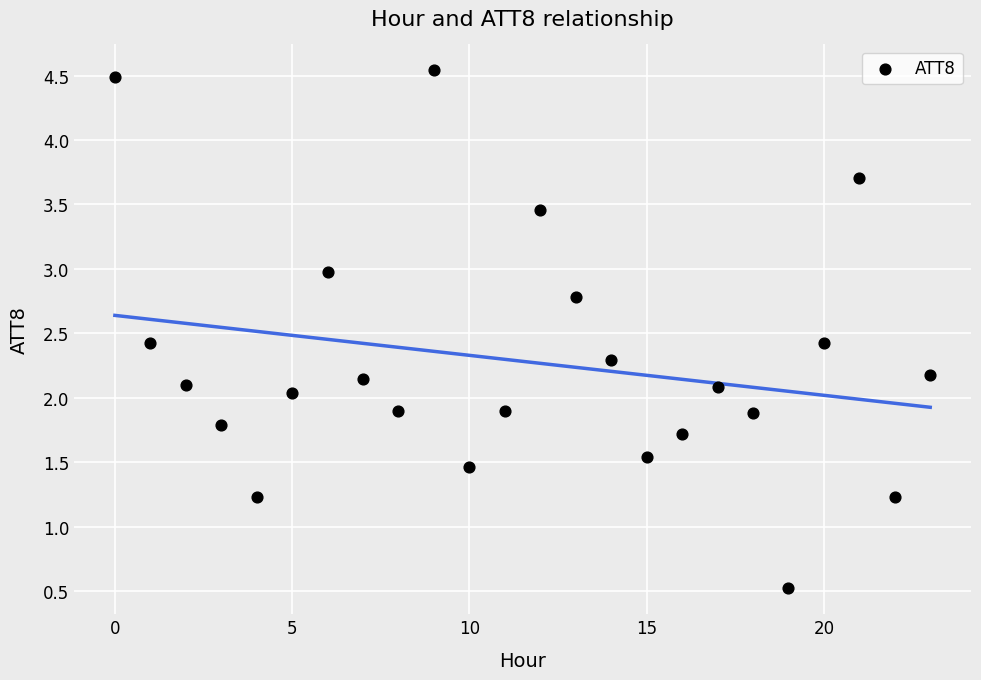

What is the range of Y values (max minus min)?

4.0